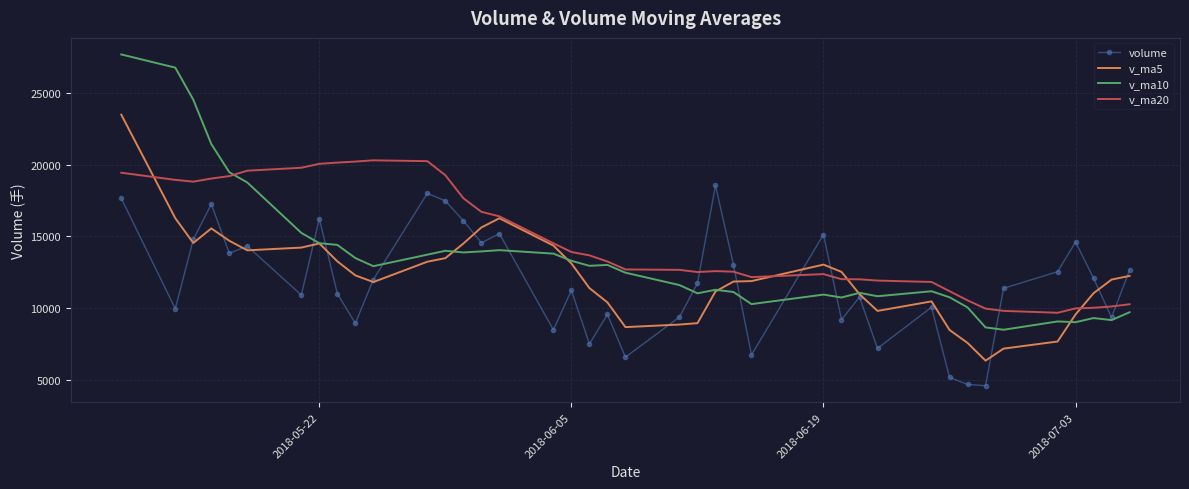

List the series in order of their peak value, highest first.

v_ma10, v_ma5, v_ma20, volume